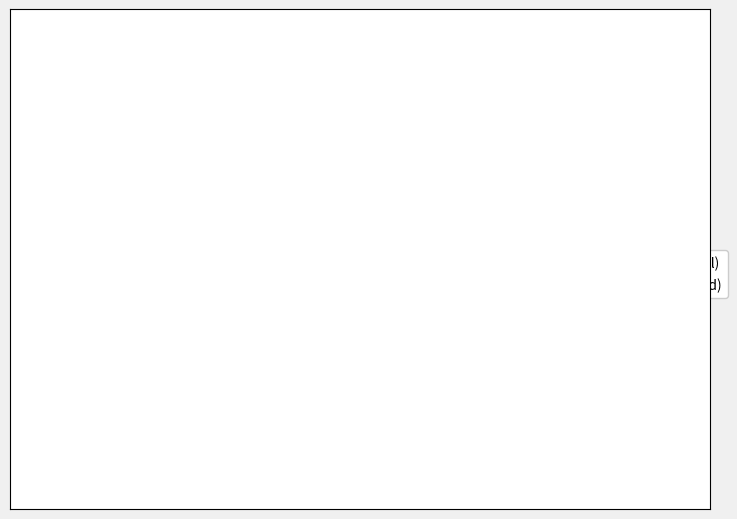

Does any single category account for the majority?

Yes